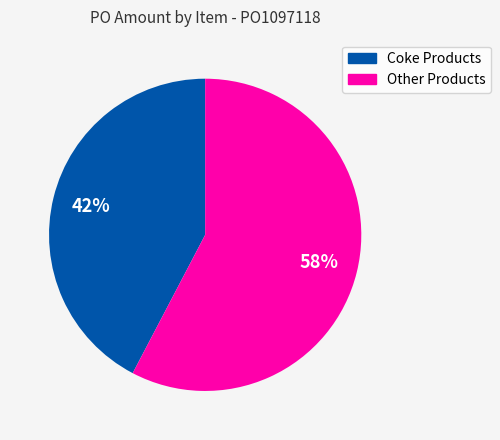

Is there a majority slice in this chart?

Yes